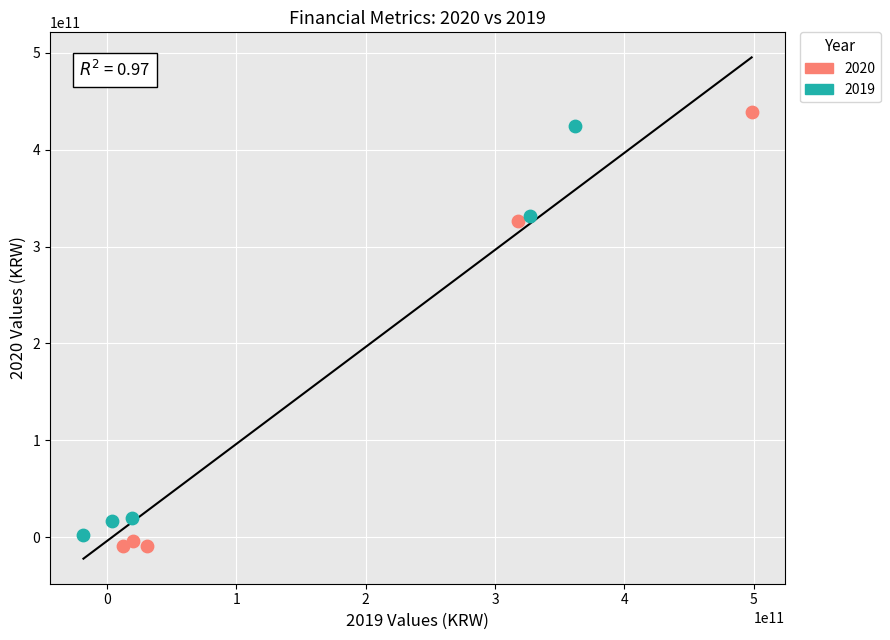

Which series has the widest spread of Y values?

2020